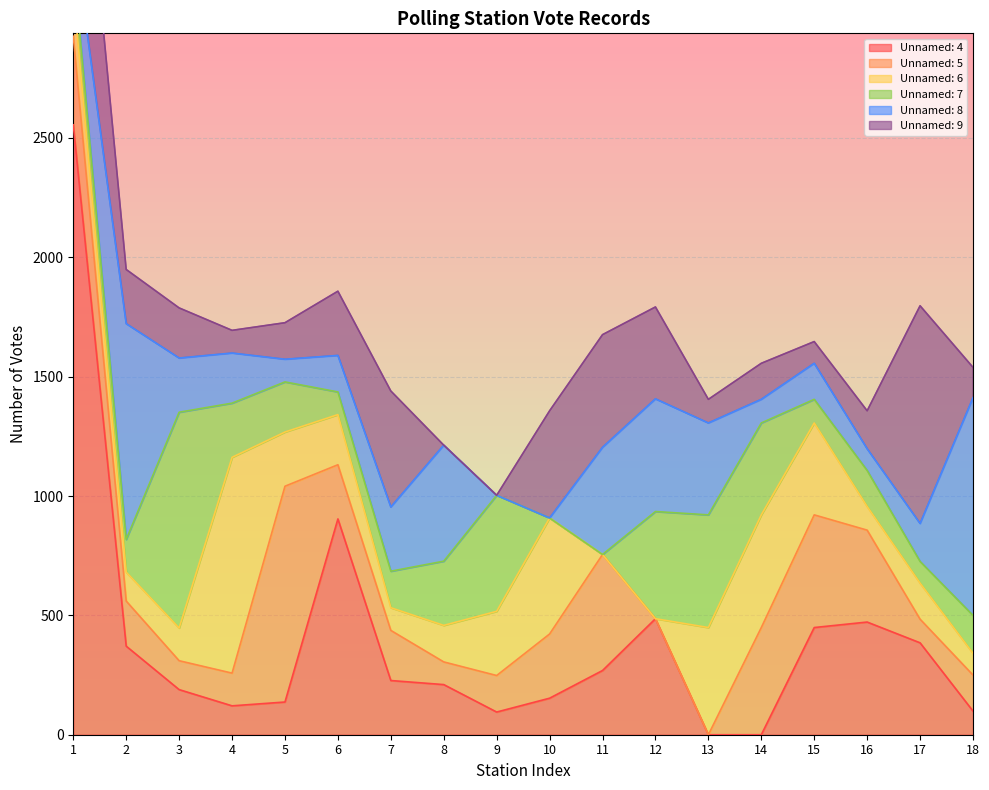

In Unnamed: 9, how many points are lower than both neighbors (excluding endpoints)?

3